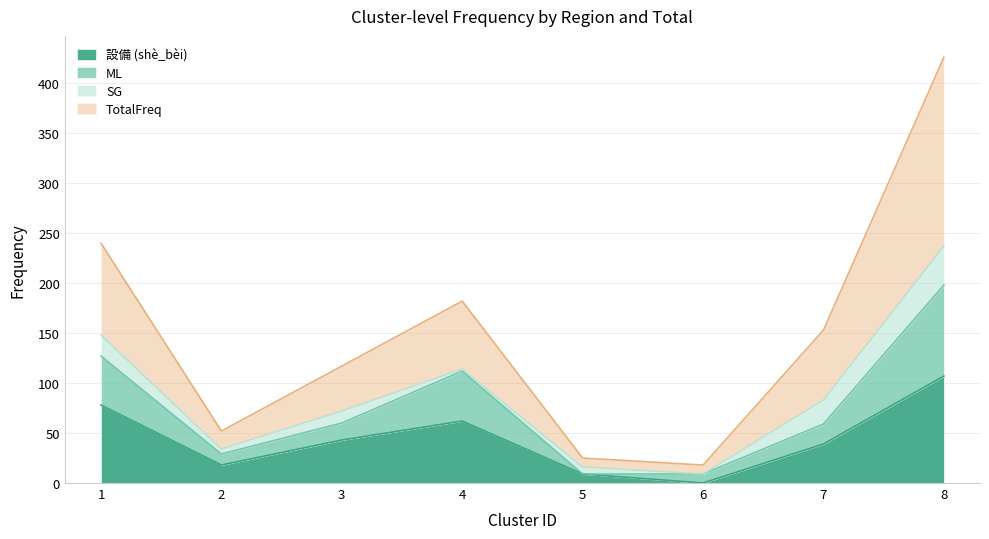

At which category is the sum across all series the highest?

8